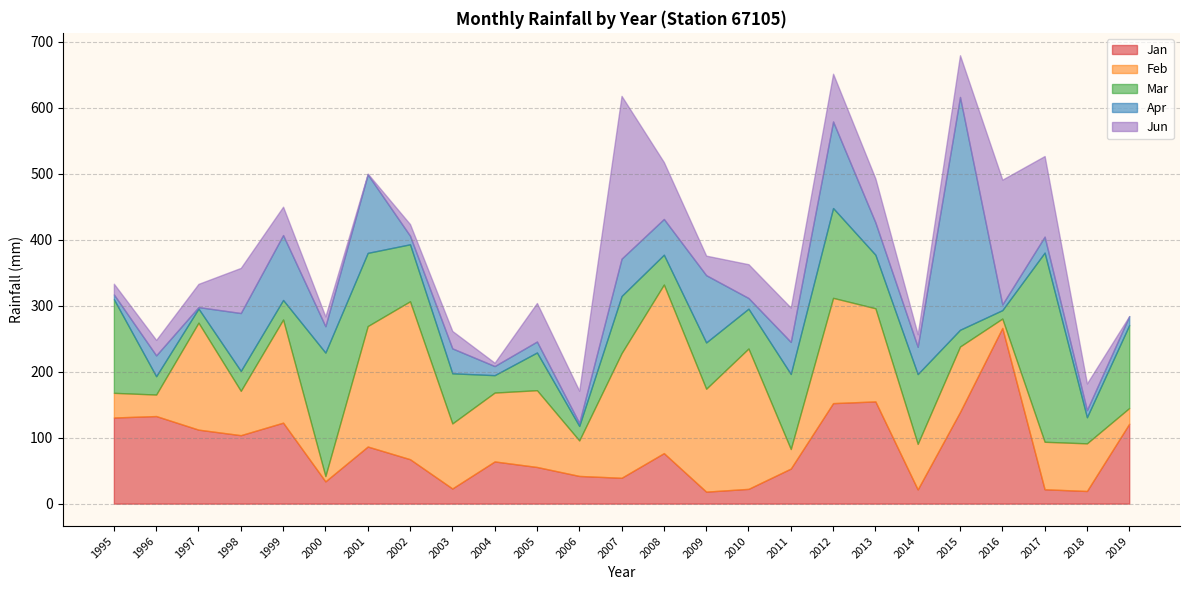

Where does the Apr series first go above 37?

1998